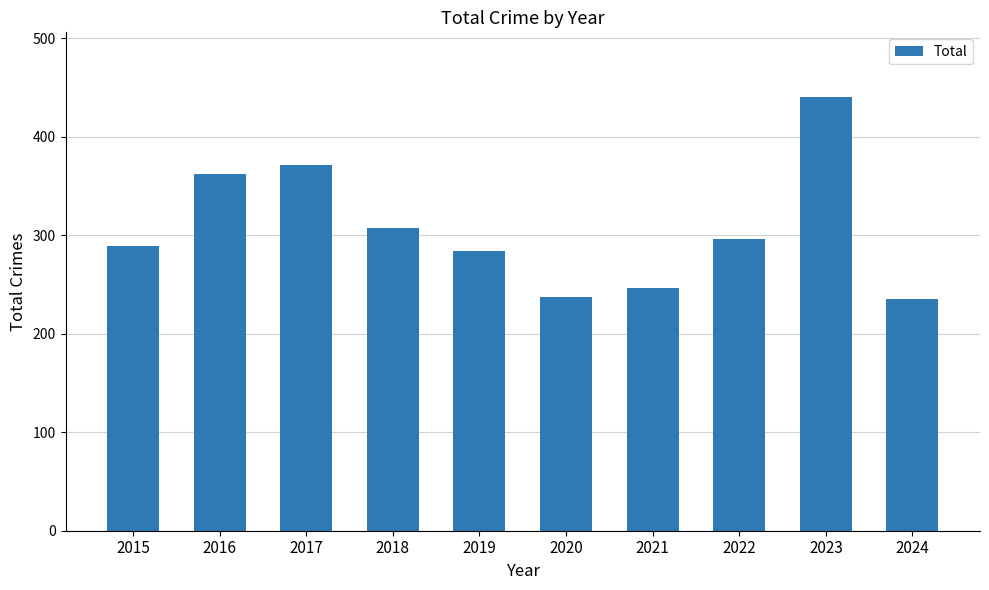

Which label corresponds to the largest value in the chart?

2023